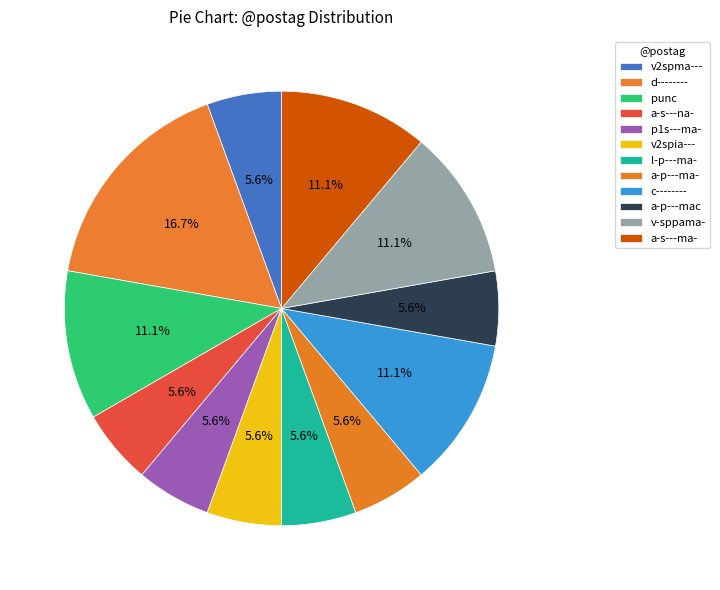

The l-p---ma- slice represents 6% of the pie. True or false?

True